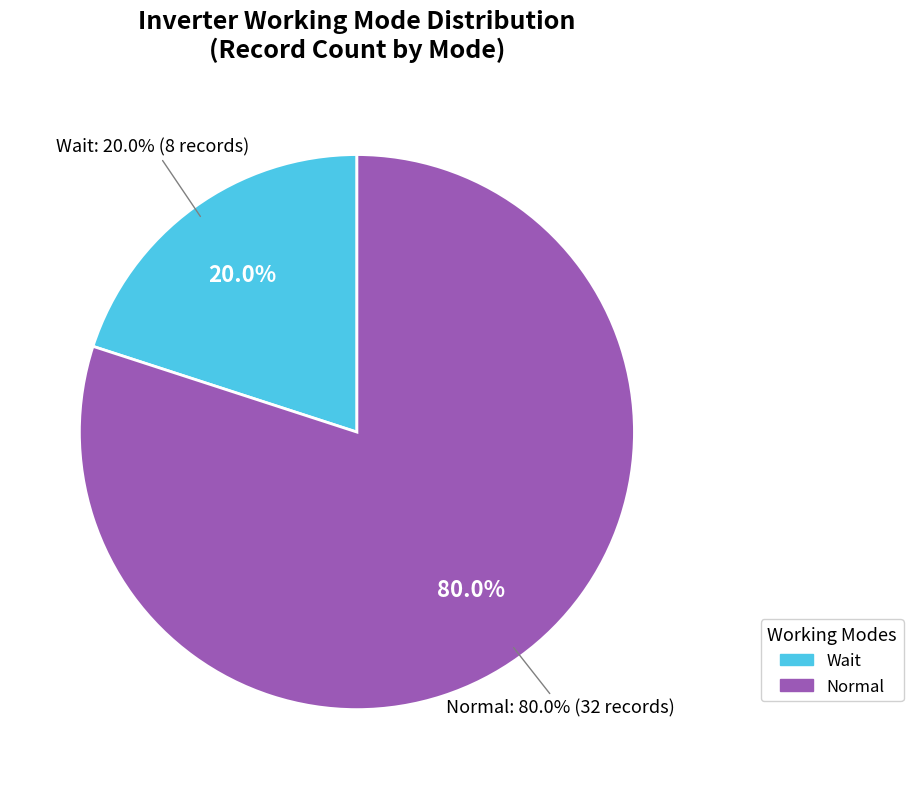

How many slices are in this pie chart?

2